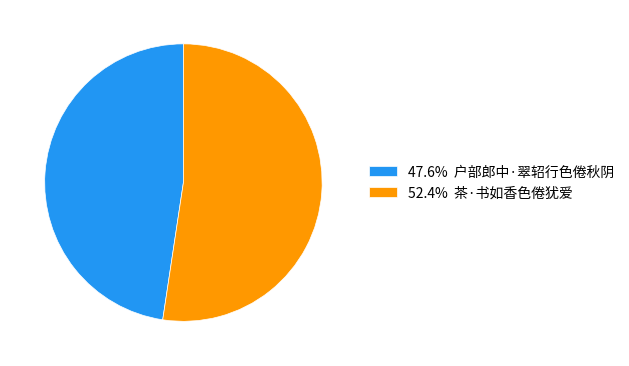

What is the ratio of the value at 52.4% 茶·书如香色倦犹爱 to the value at 47.6% 户部郎中·翠轺行色倦秋阴?

1.1